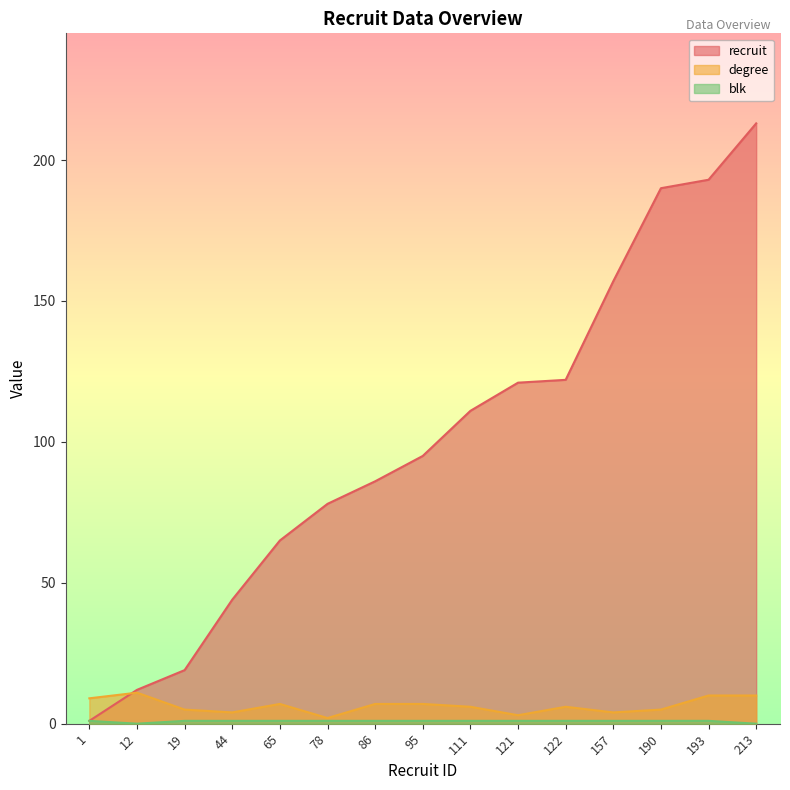

How many series are shown in this chart?

3